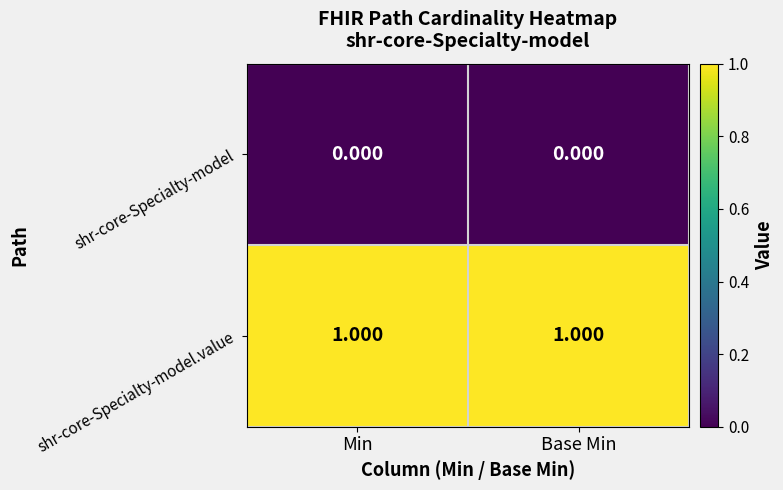

Rank the series at Base Min from highest to lowest value.

shr-core-Specialty-model.value, shr-core-Specialty-model